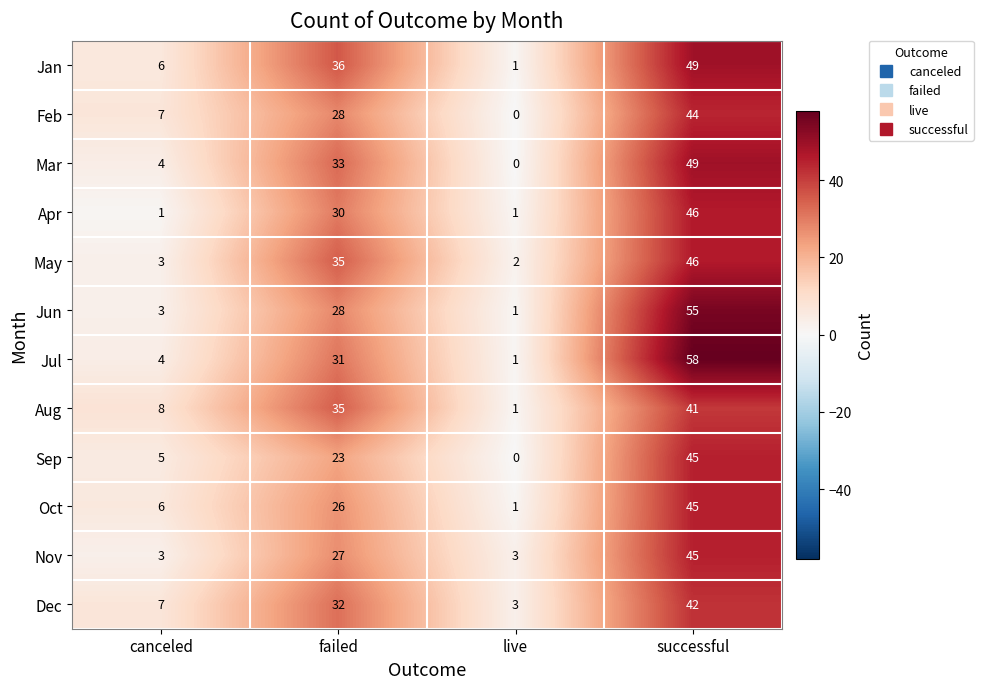

Which series has the largest total across all categories?

Jul